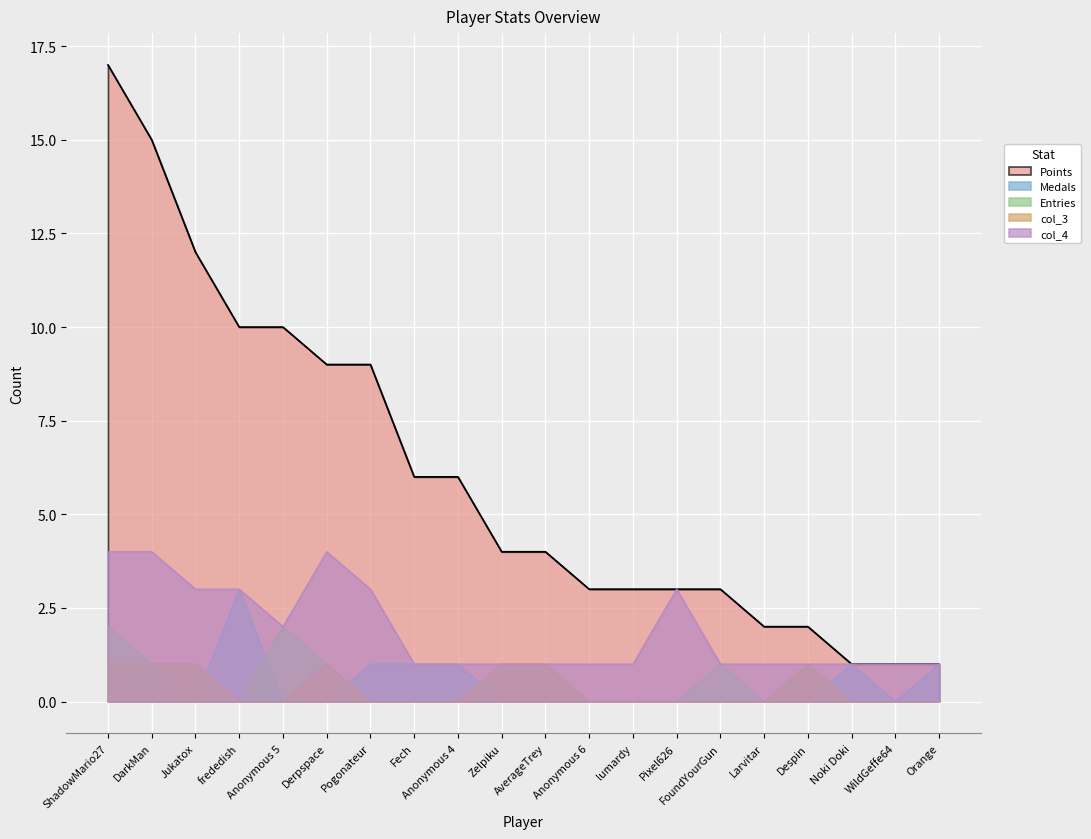

How many data points in Entries are above 0?

9